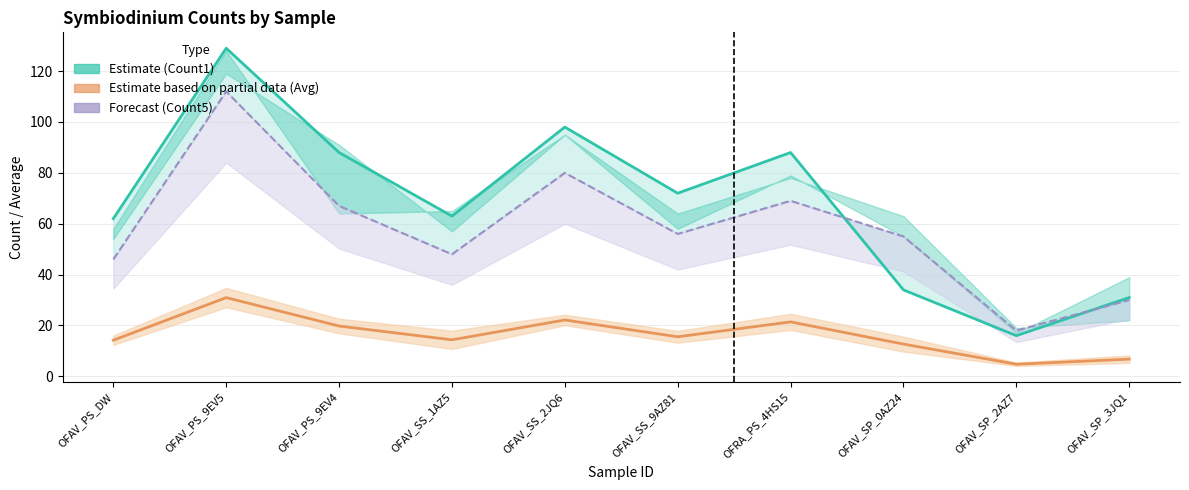

What is the value of the St_Dev_Per_Square point at the 2nd from the left?

31.0